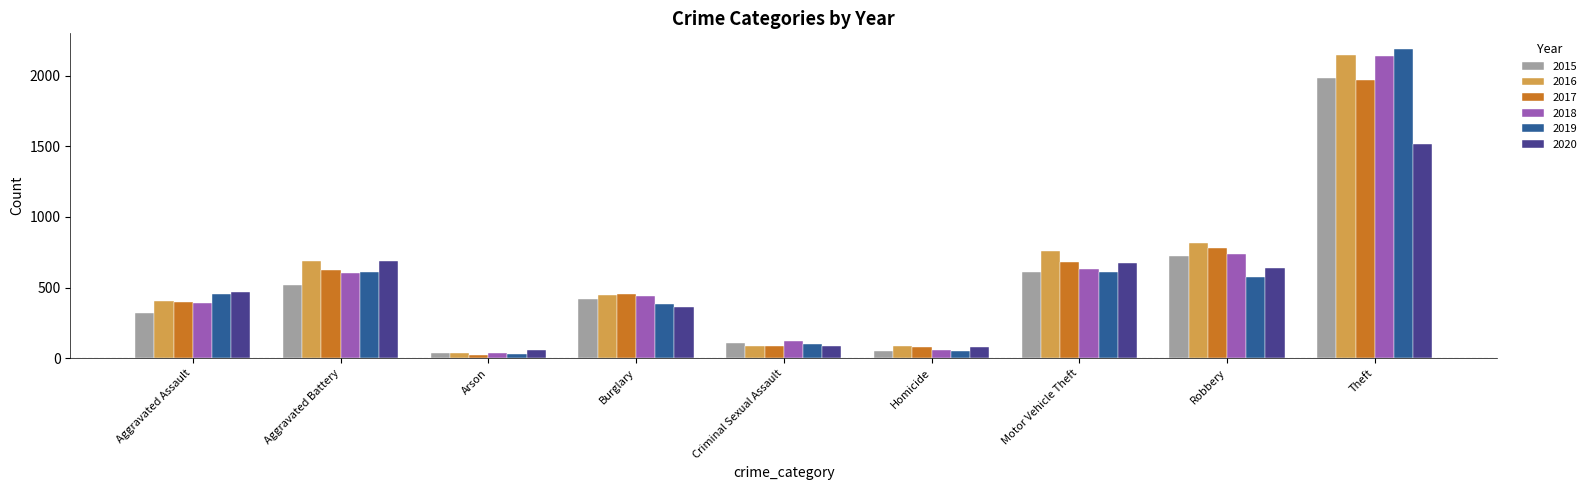

Between Aggravated Assault and Motor Vehicle Theft, which series saw the biggest shift?

2016